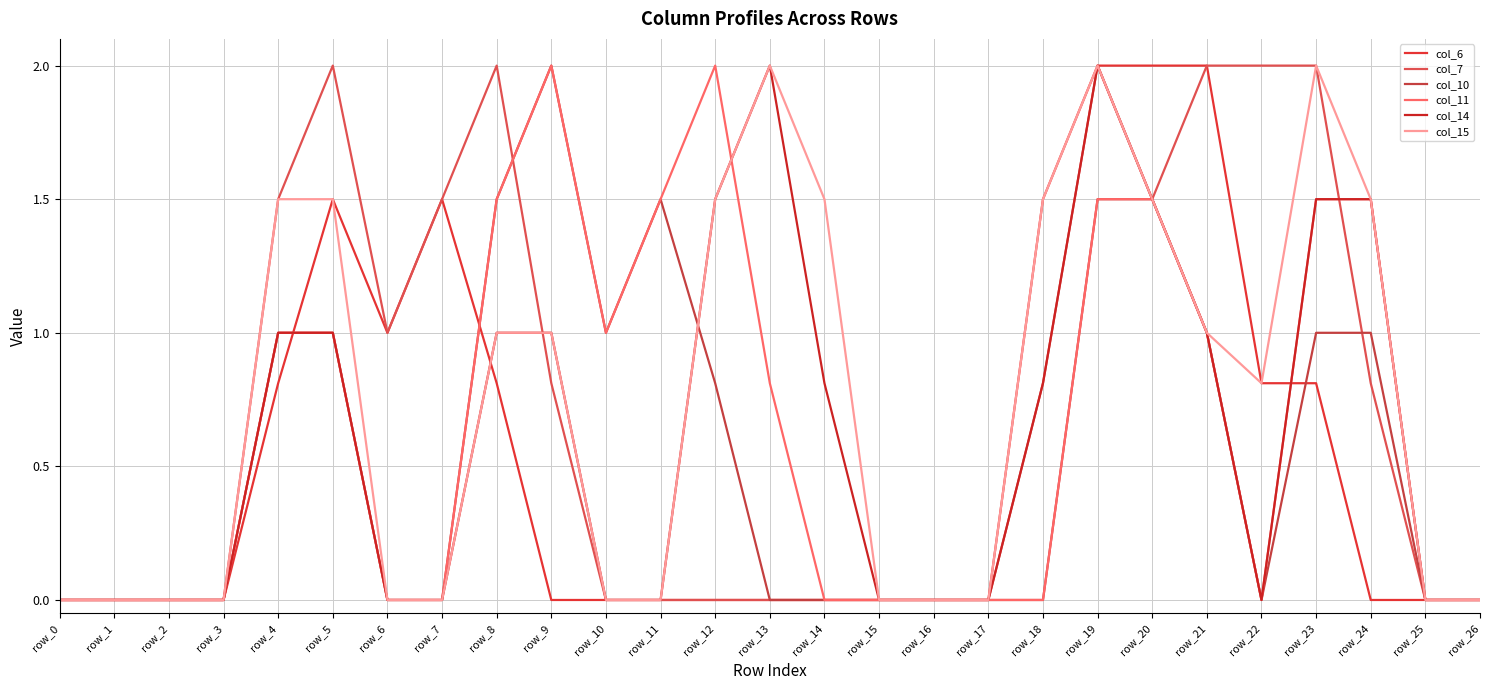

Where is the first local minimum for col_14?

row_22